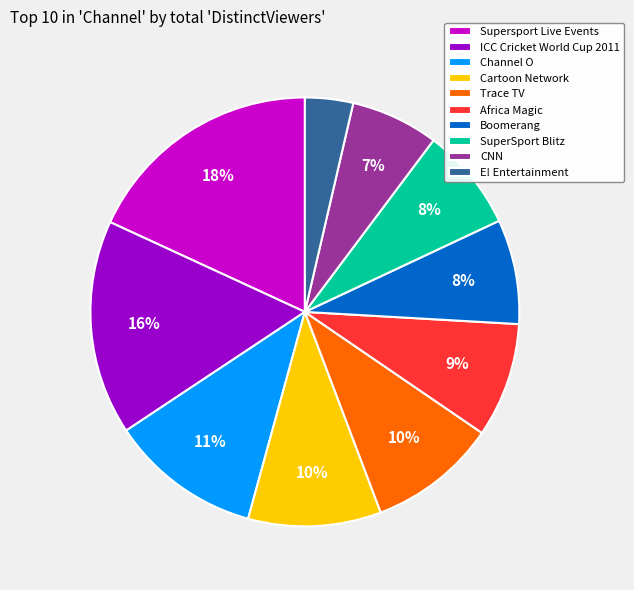

To the nearest percent, what is the average slice percentage?

10%